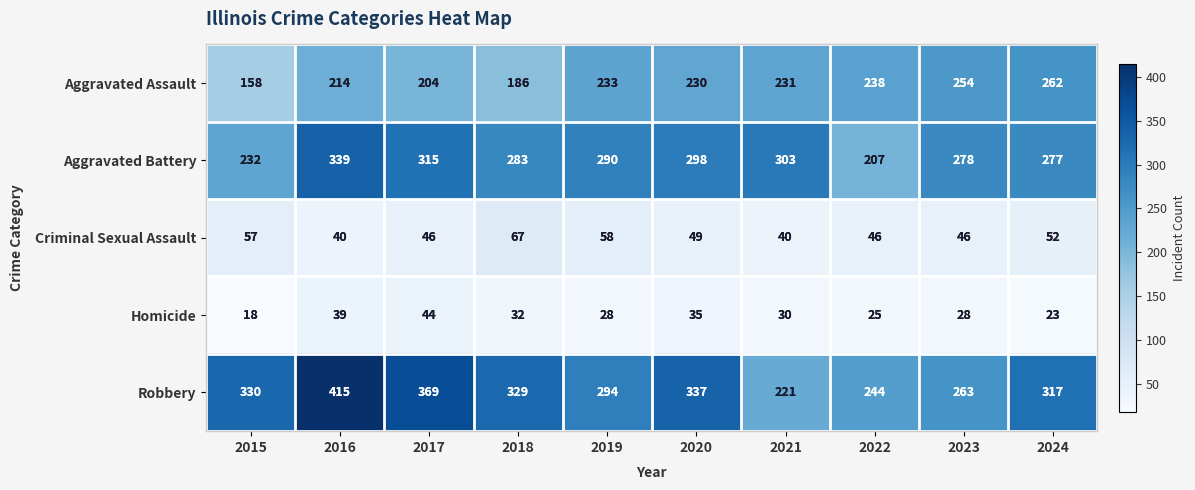

What is the minimum value shown in the chart?

18